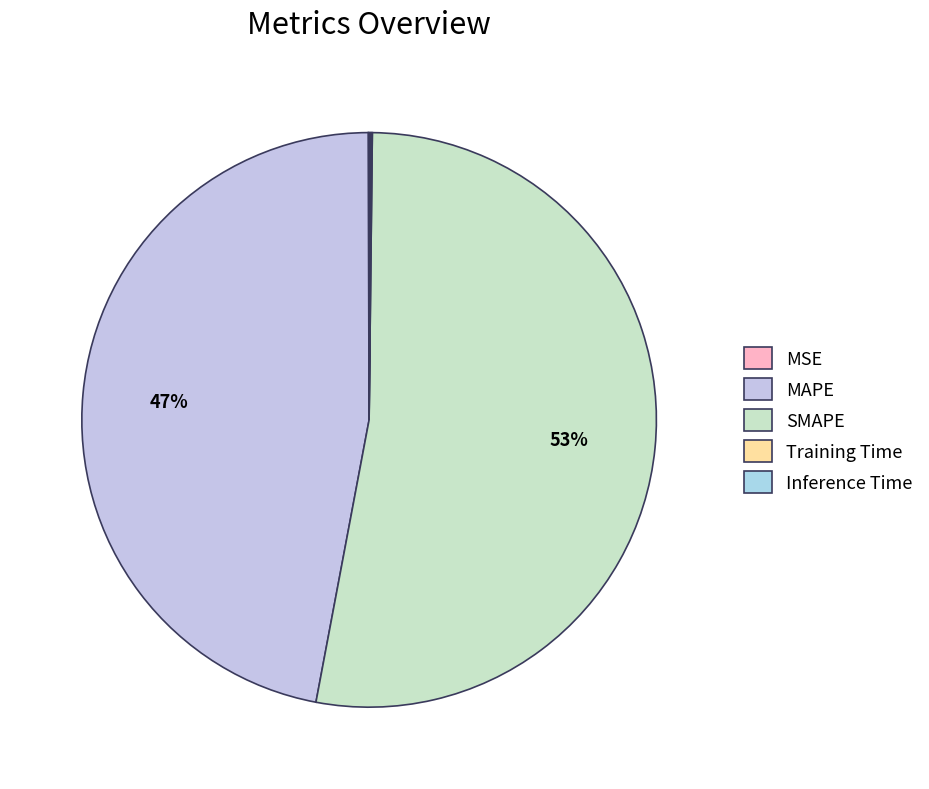

The SMAPE slice represents 53% of the pie. True or false?

True